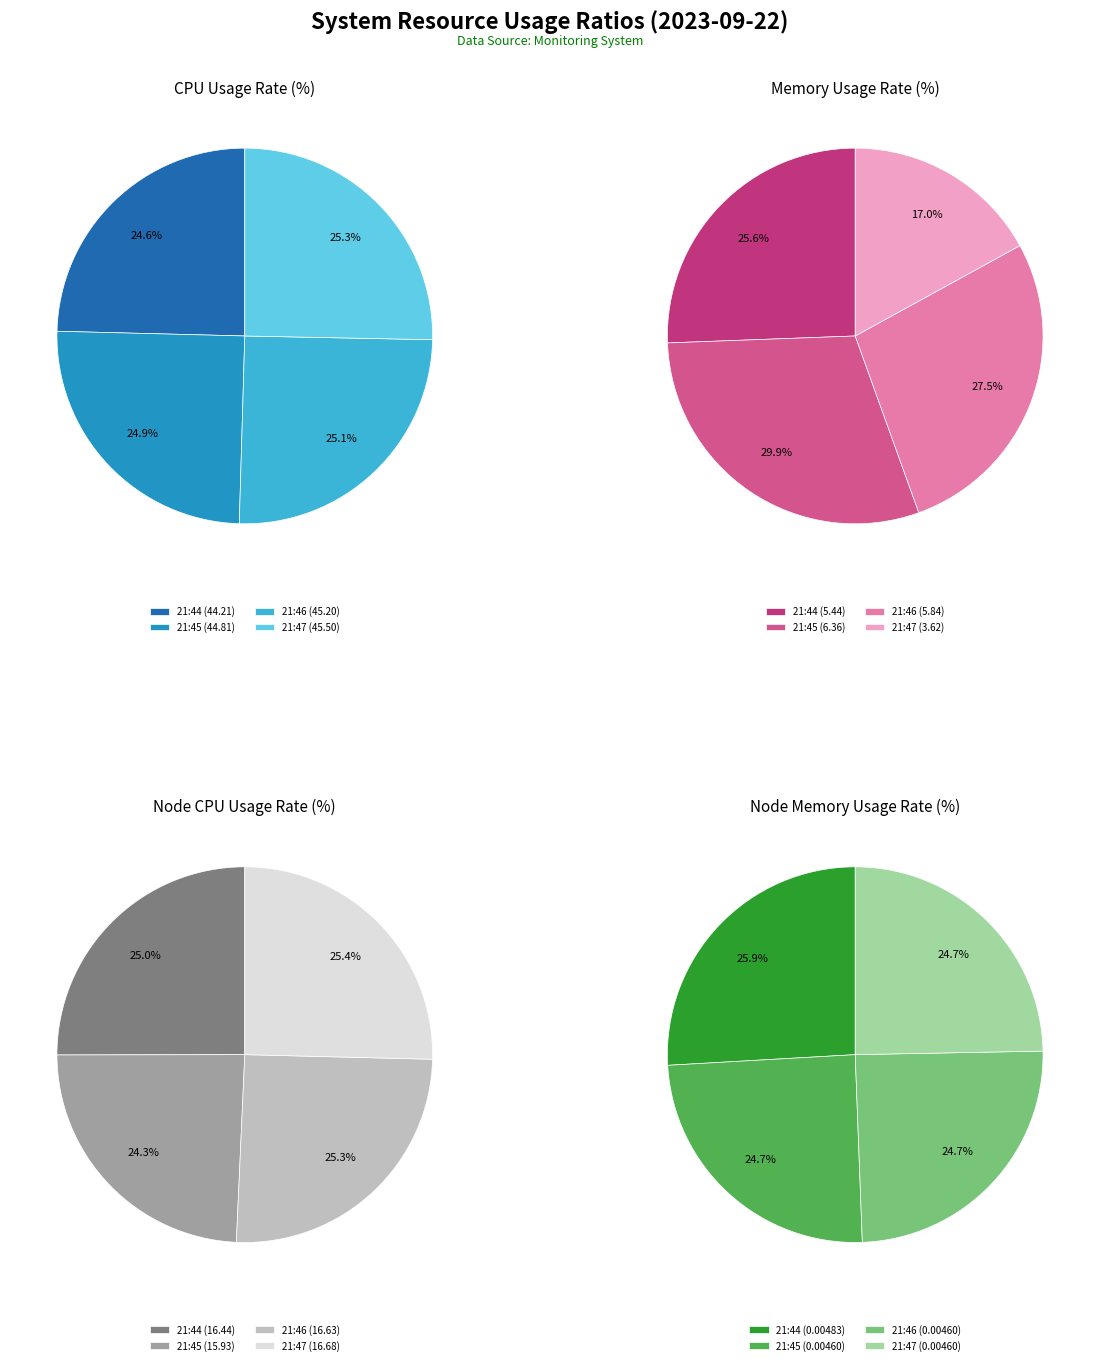

Which slice is the largest?

21:47